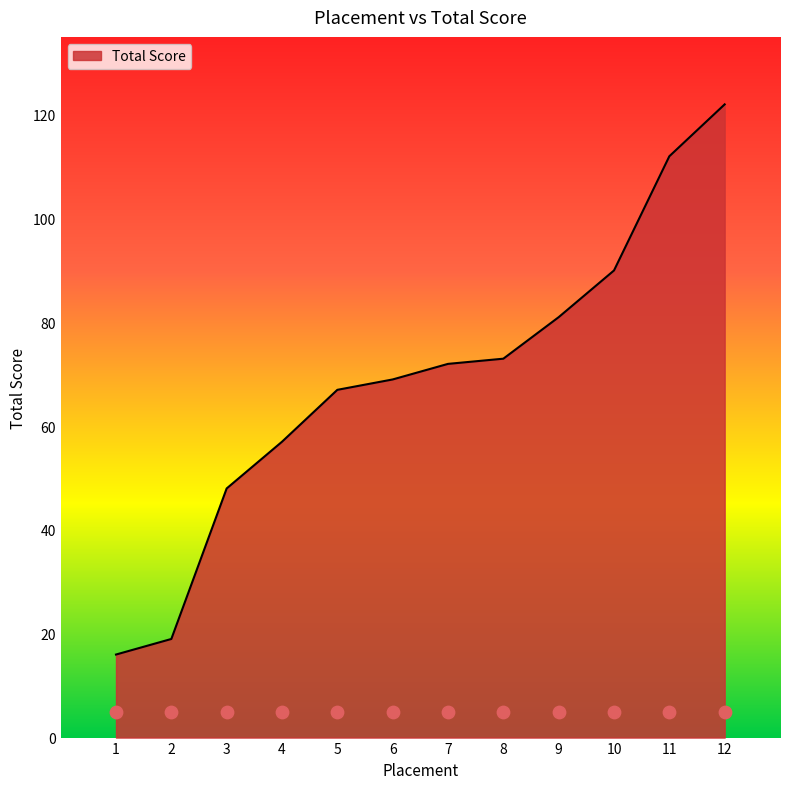

What is the change in value from 4 to 11?

+55